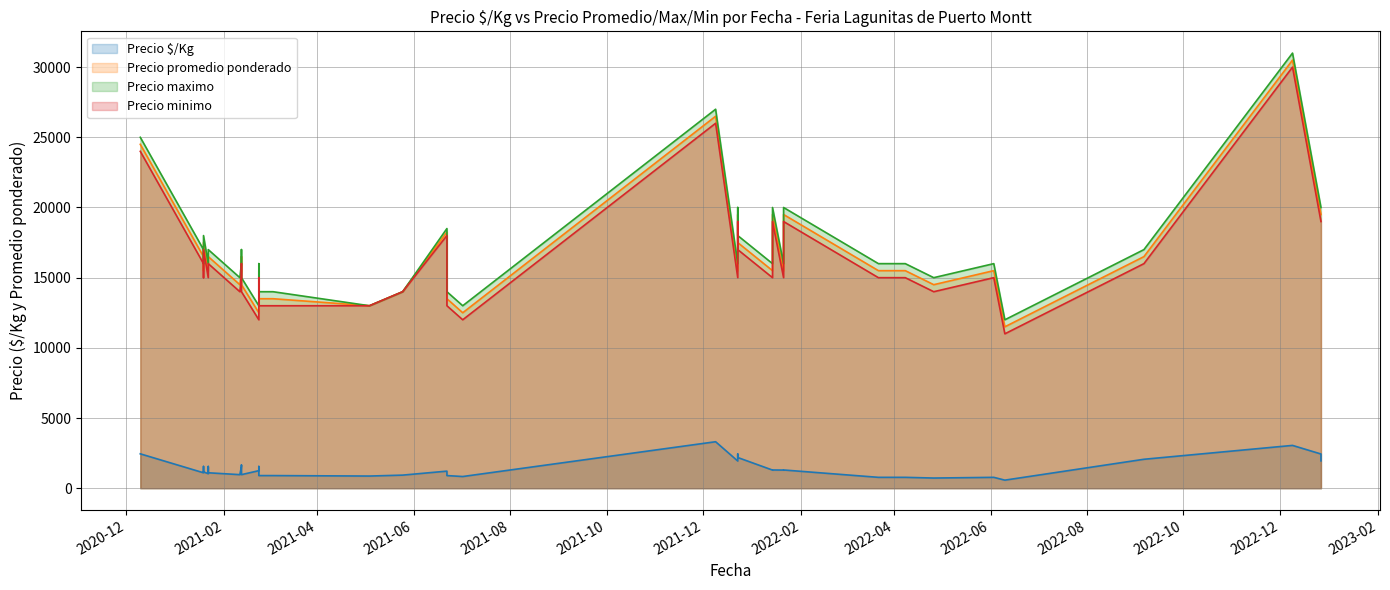

What is the sum of the Precio promedio ponderado values at 2021-02-12 and 2022-09-06?

33000